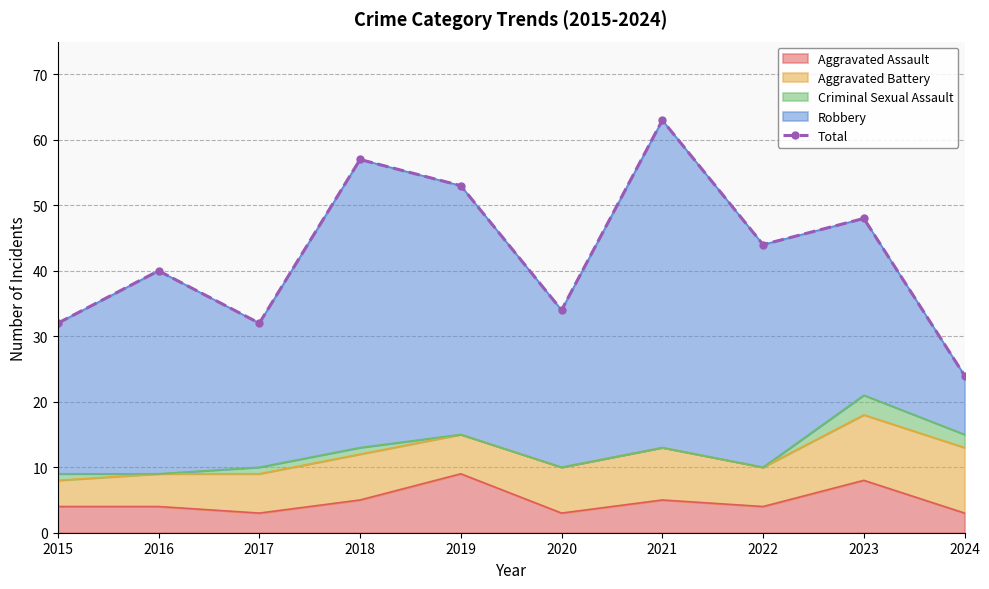

What is the change in value from 2021 to 2024?

-39